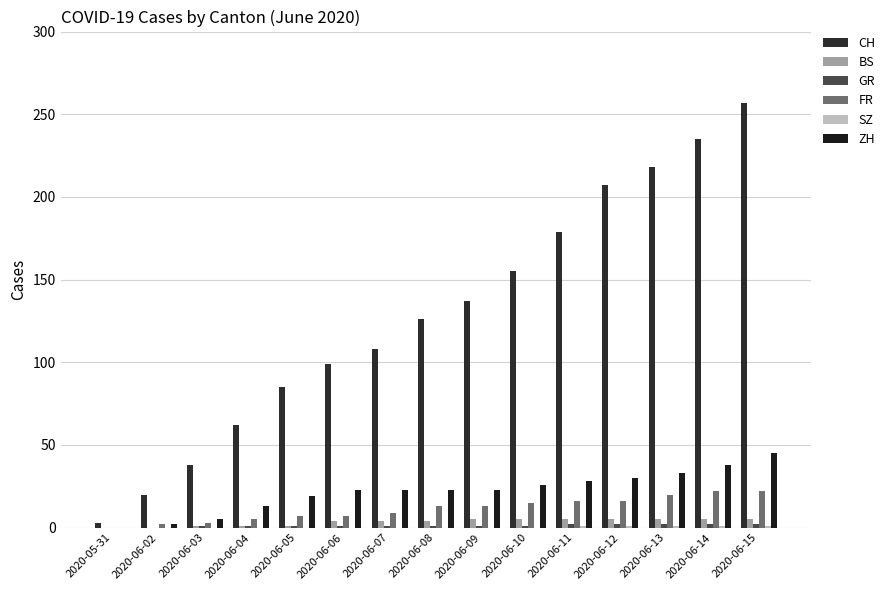

The CH series shows 204 at 2020-06-08. True or false?

False